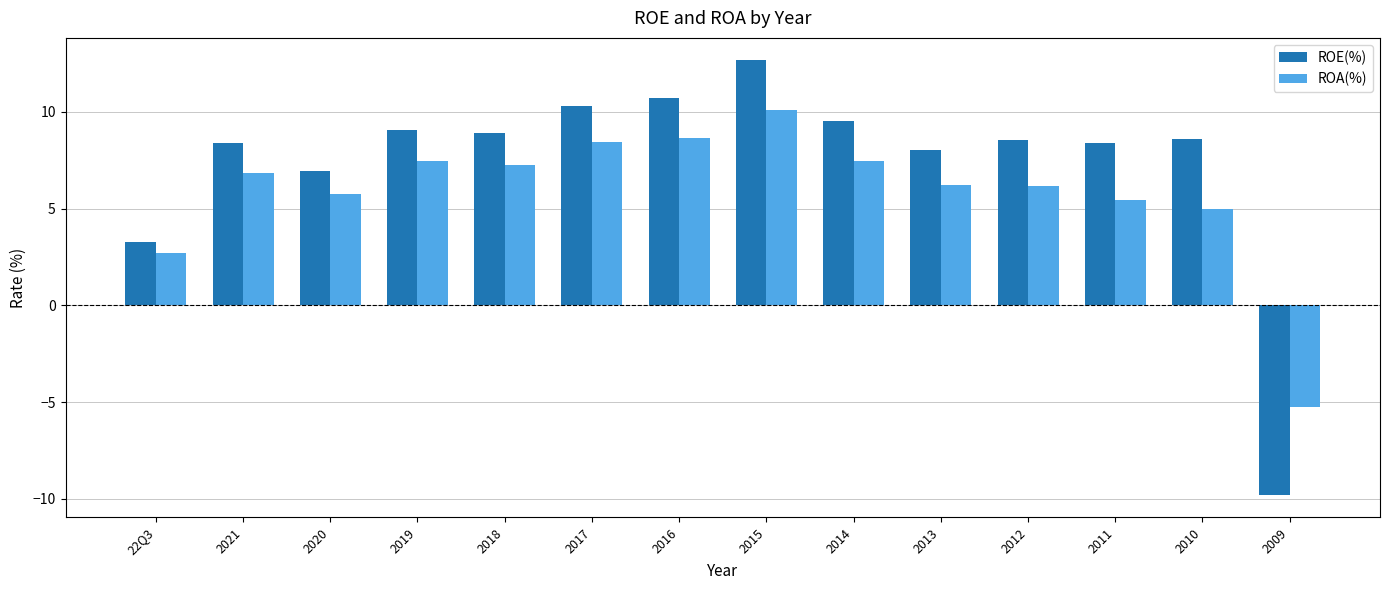

Which series has the largest range (max minus min)?

ROE(%)